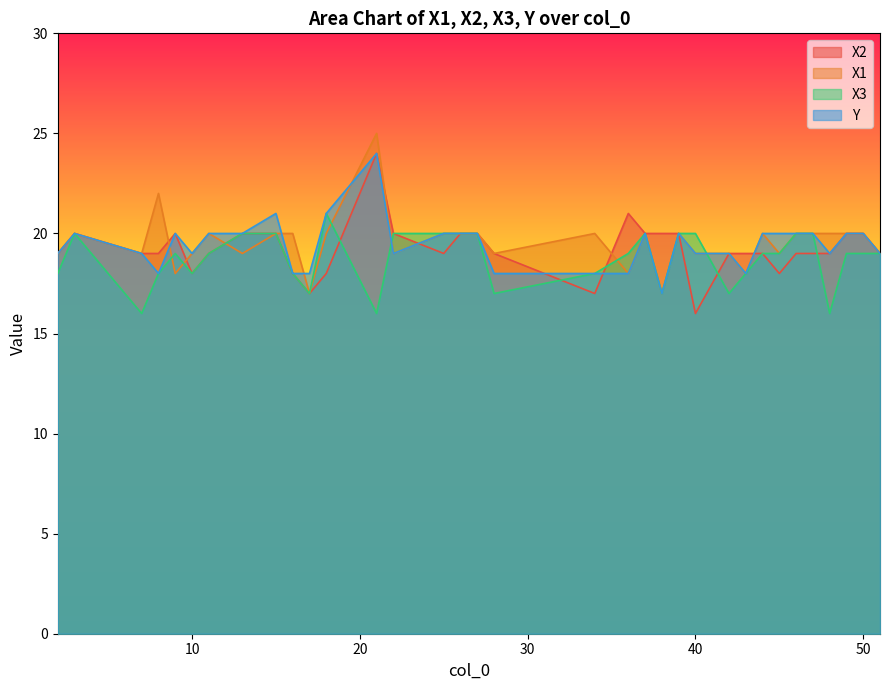

Which series has the widest spread of values?

X2